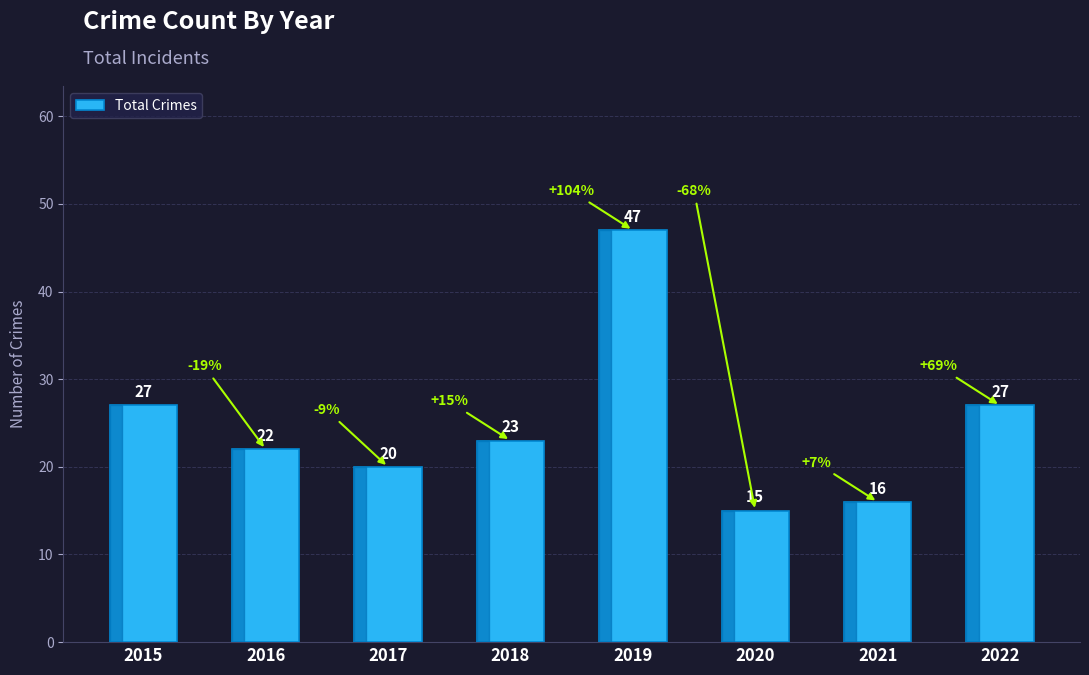

What value does the data have at 2017, to the nearest 10?

20